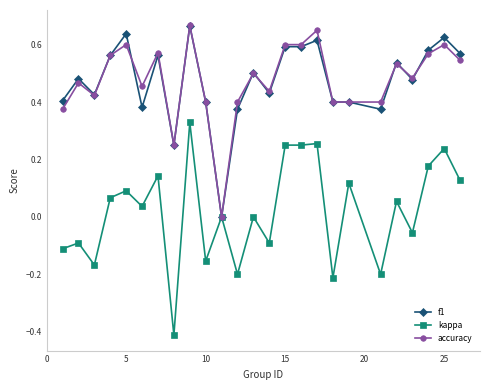

What are all the series names shown in the legend?

f1, kappa, accuracy